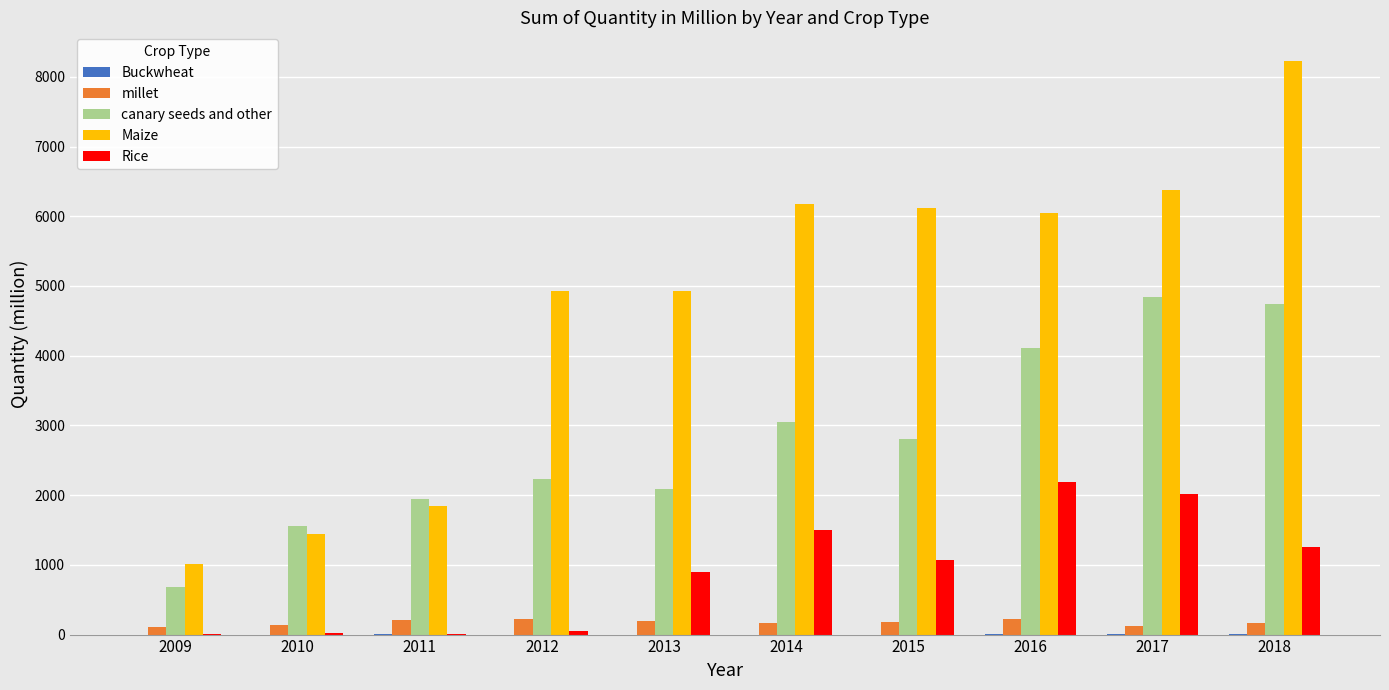

What is the sum of all millet values?

1709.8